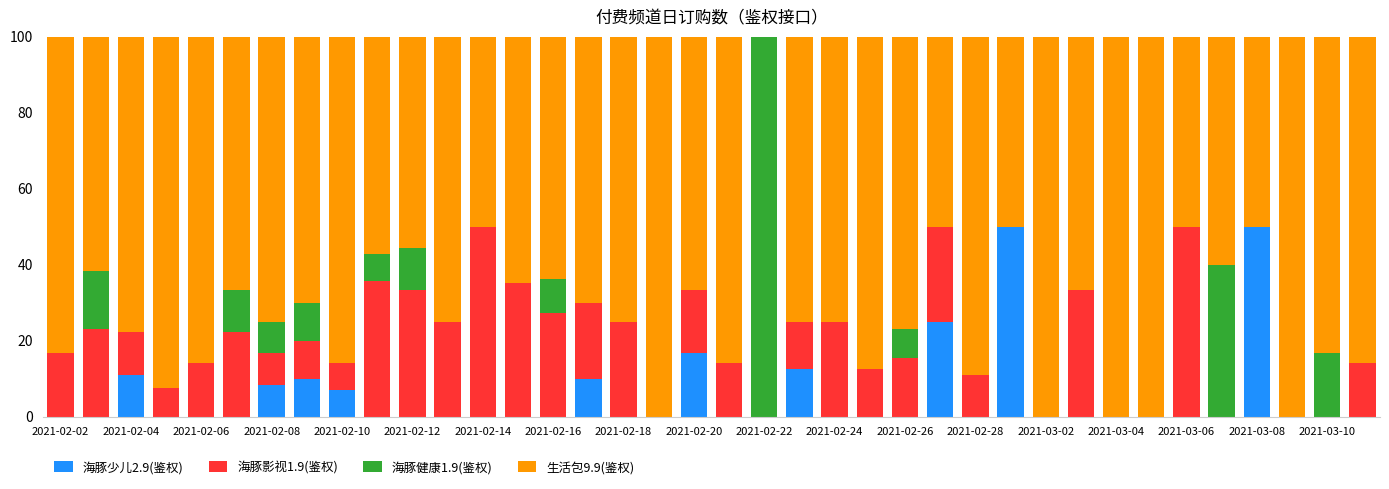

What is the highest value of the 海豚少儿2.9(鉴权) series?

50.0